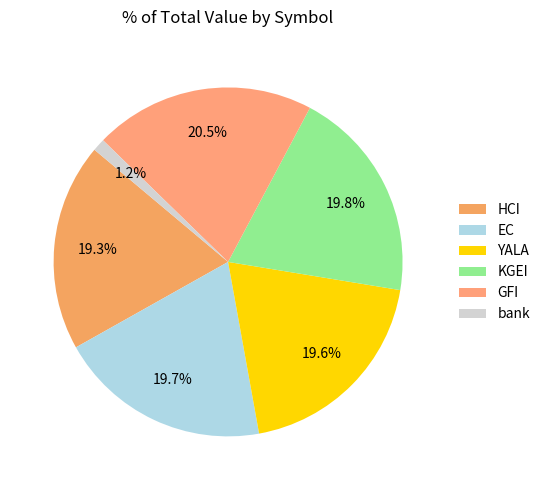

Count the number of slices in the pie.

6